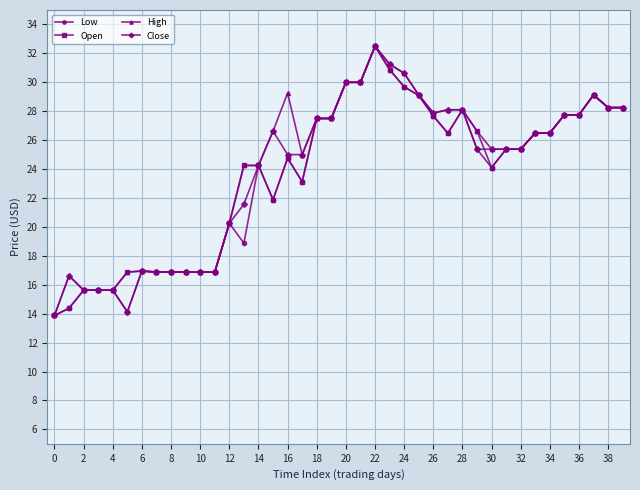

What is the highest value of the Open series?

32.5